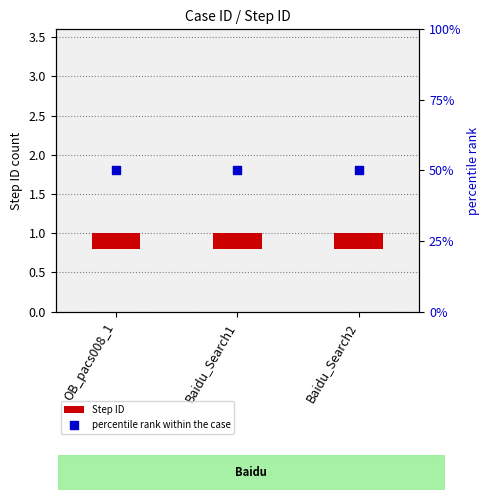

Is the value of Step ID at Baidu_Search1 greater than the value of percentile rank within the case at OB_pacs008_1?

No